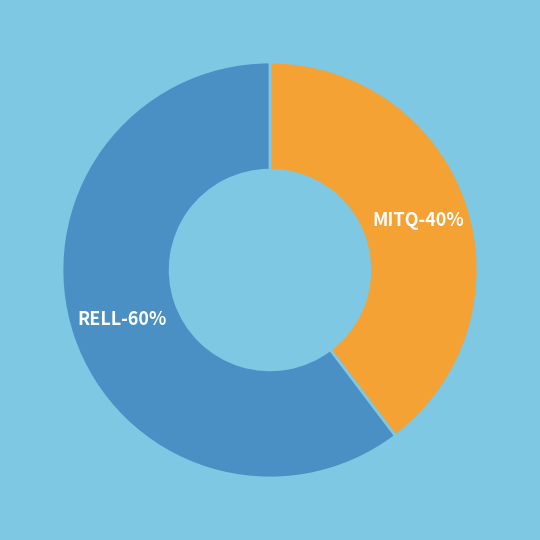

True or false: RELL accounts for 60% of the total.

True